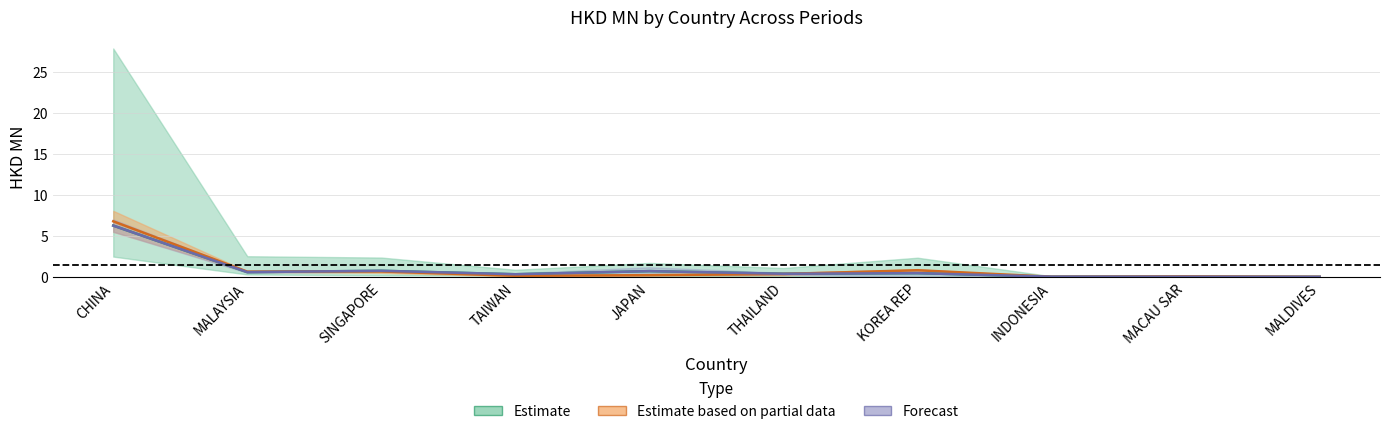

Does the chart display data point markers on the line(s)?

No